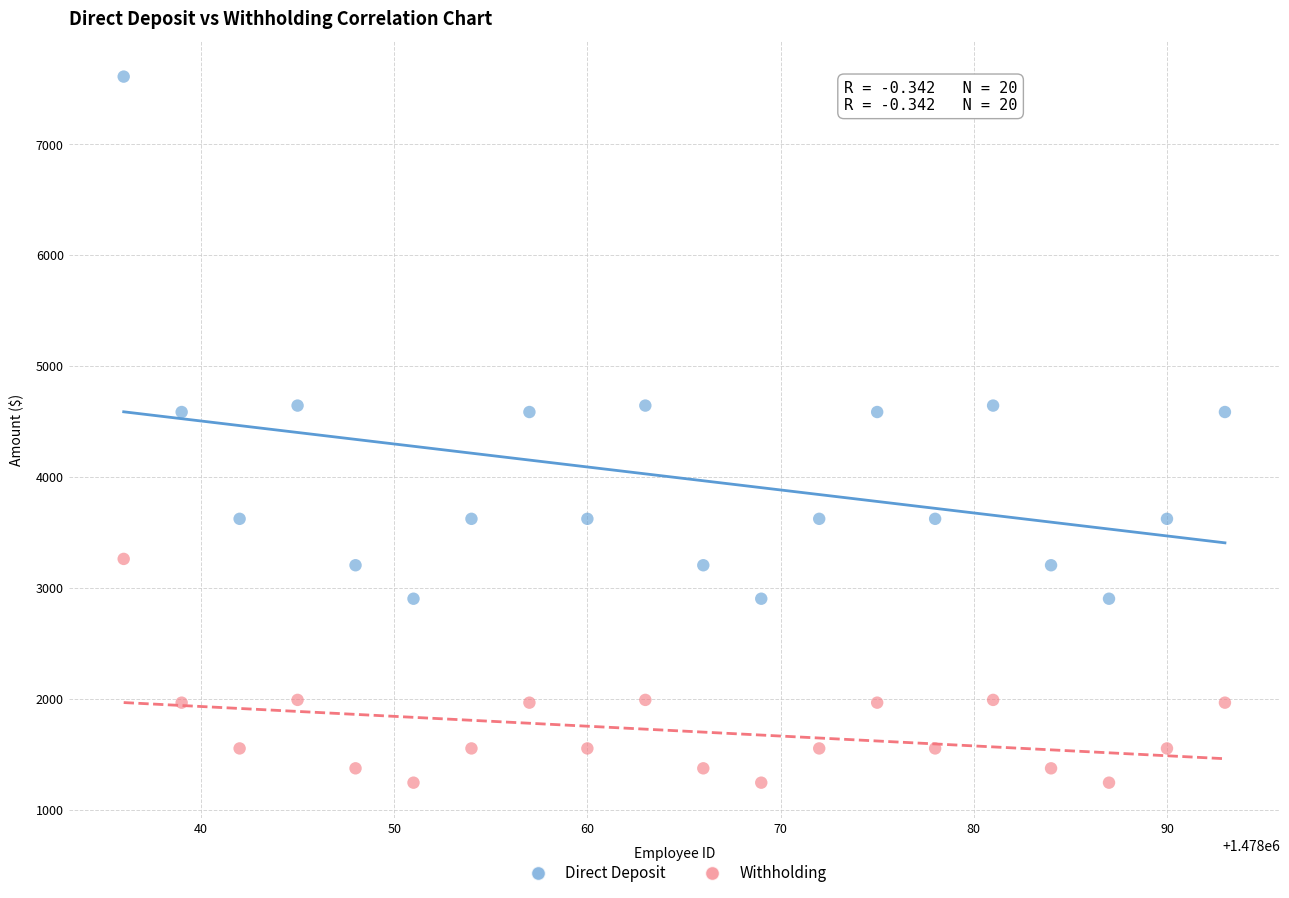

Which series contains the highest Y value?

Direct Deposit